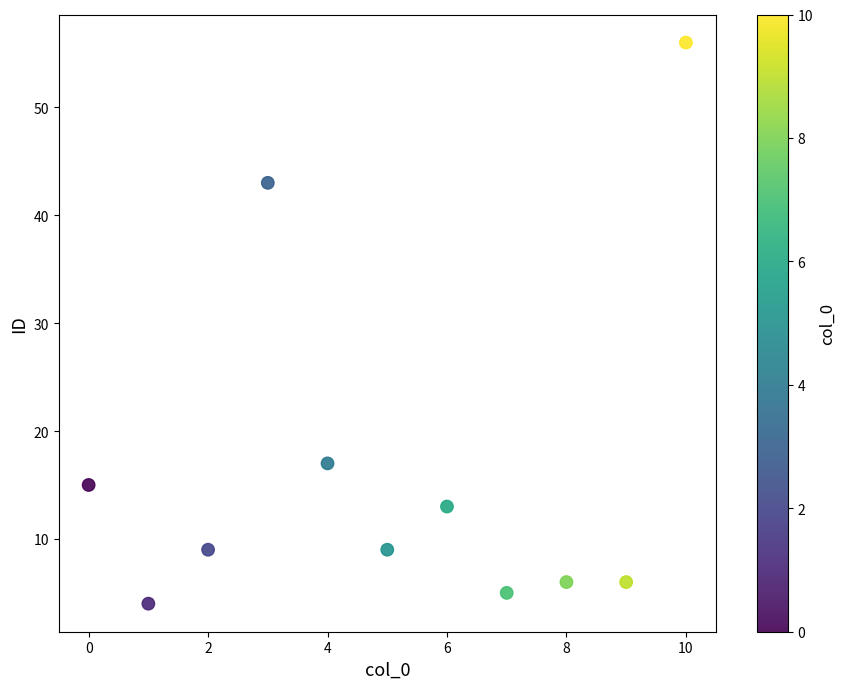

What is the range of Y values (max minus min)?

52